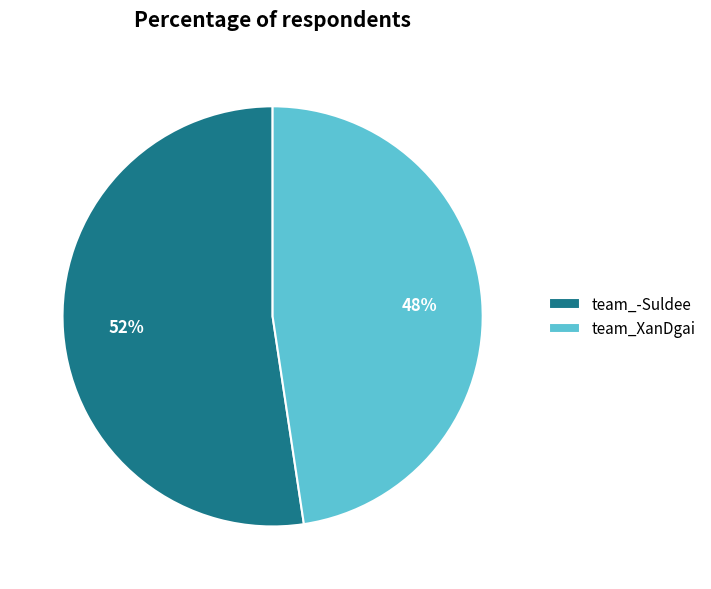

How many segments does this pie chart have?

2